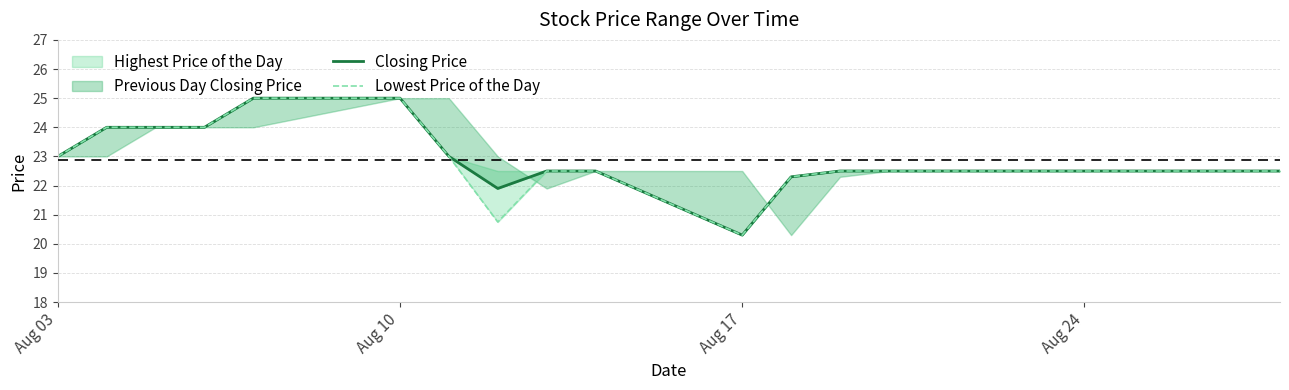

In Lowest Price of the Day, how many points are lower than both neighbors (excluding endpoints)?

2